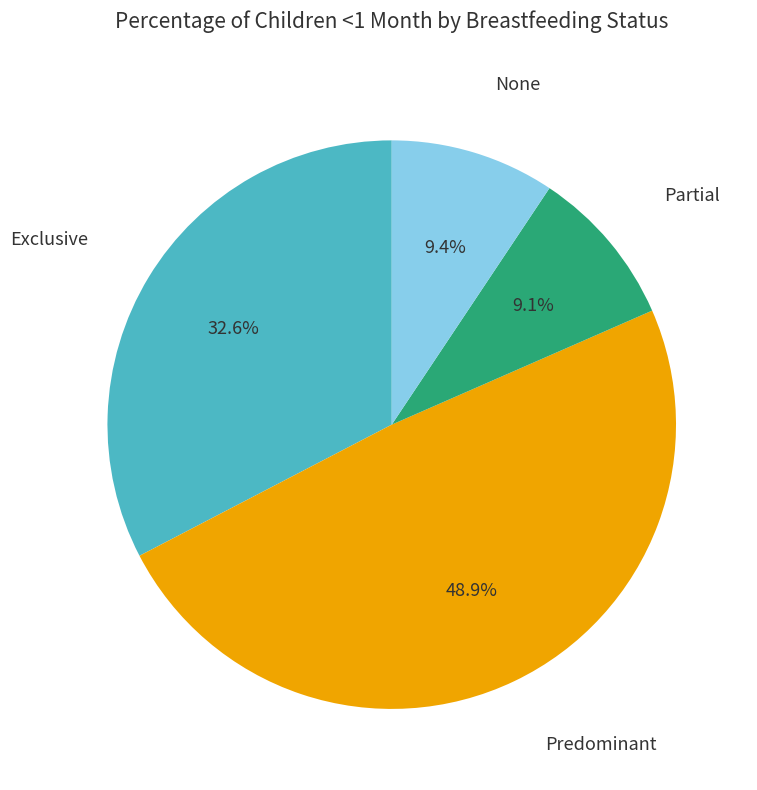

Is there any slice that represents more than half of the pie?

No